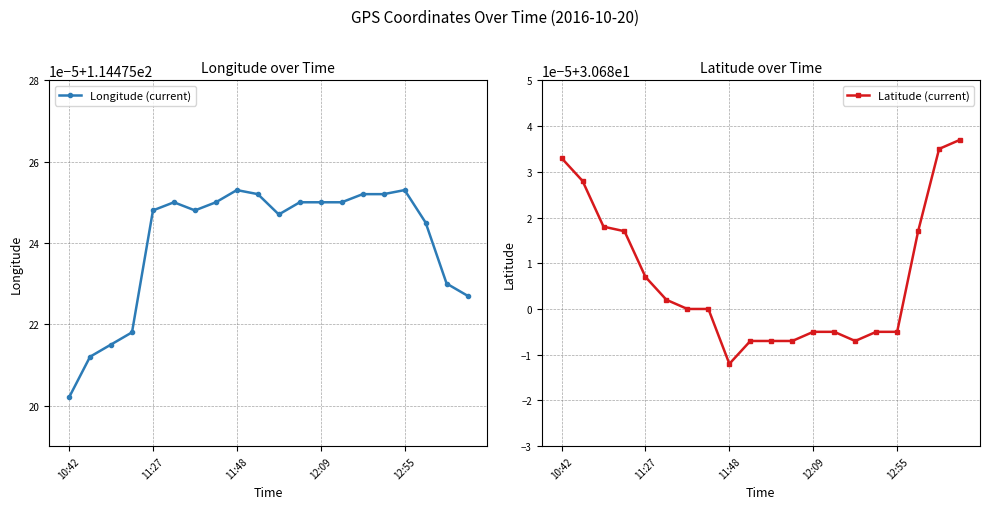

Rank the series at 11 from highest to lowest value.

Longitude (current), Latitude (current)